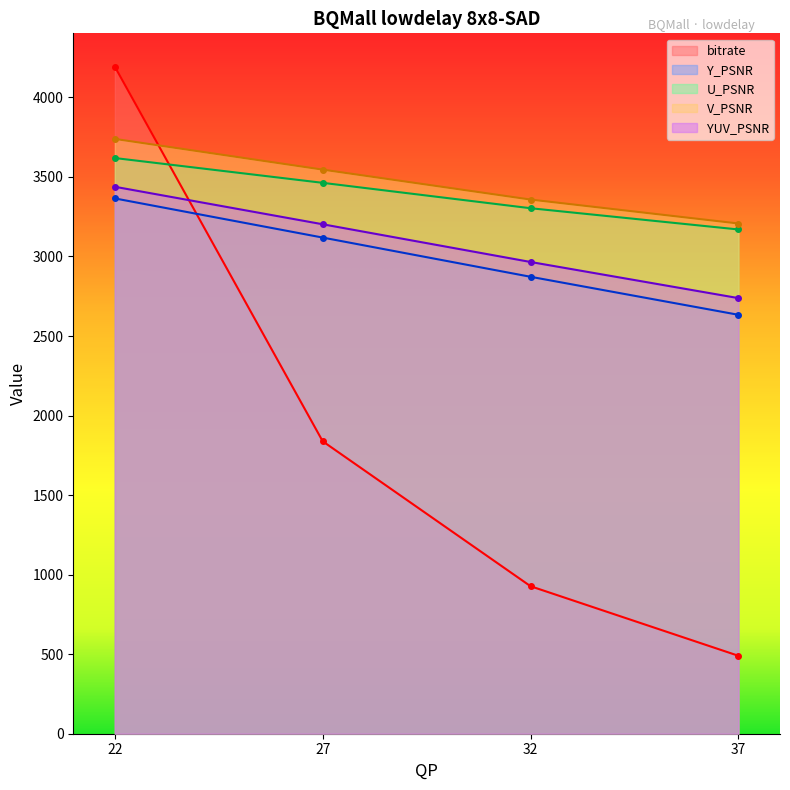

Rank the series by their maximum value, from lowest to highest.

Y_PSNR, YUV_PSNR, U_PSNR, V_PSNR, bitrate